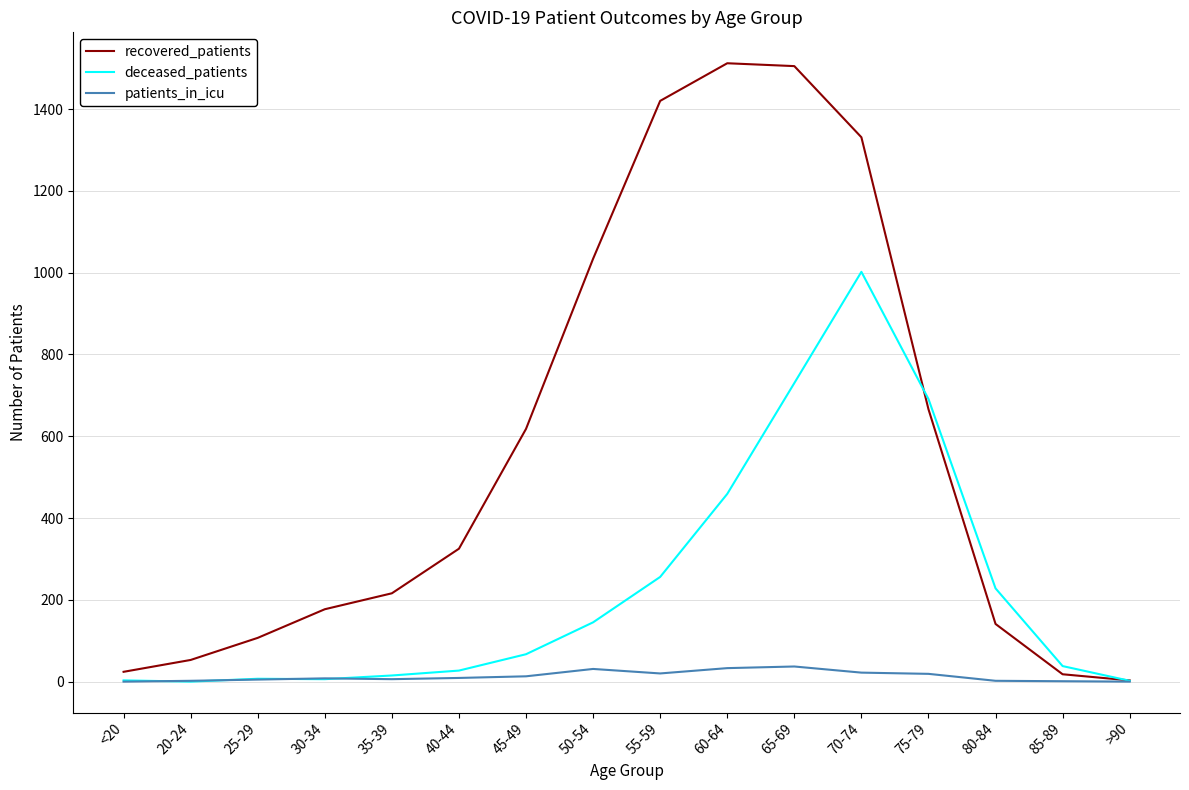

How many series are shown in this chart?

3